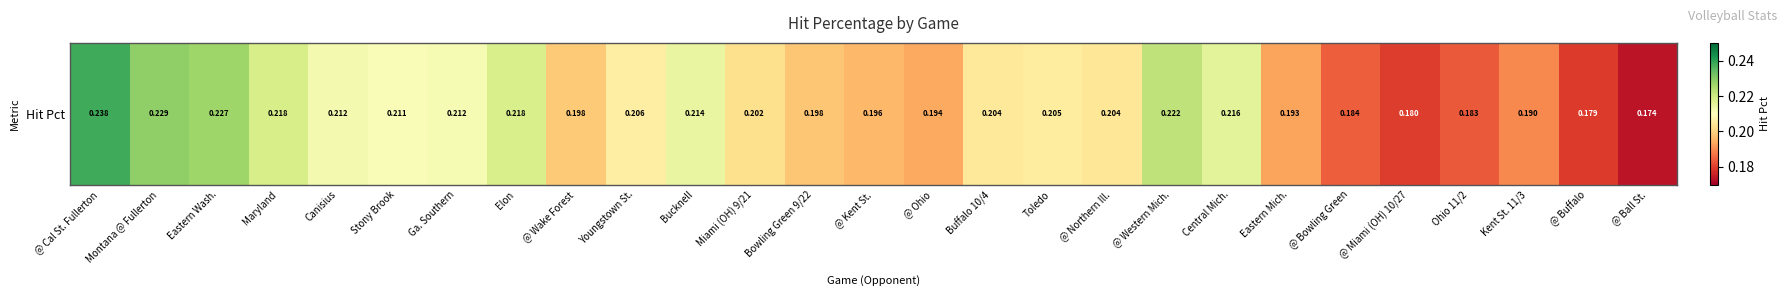

True or false: the data shows 0.1 at Canisius.

False